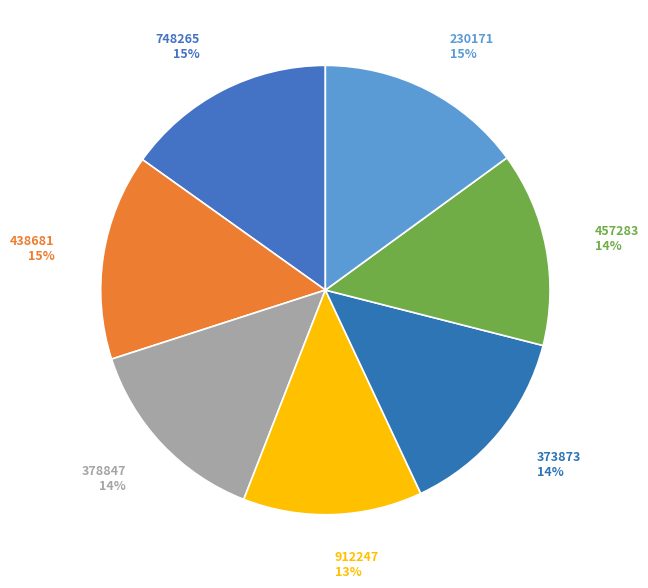

Which category has the smallest portion of the pie?

912247